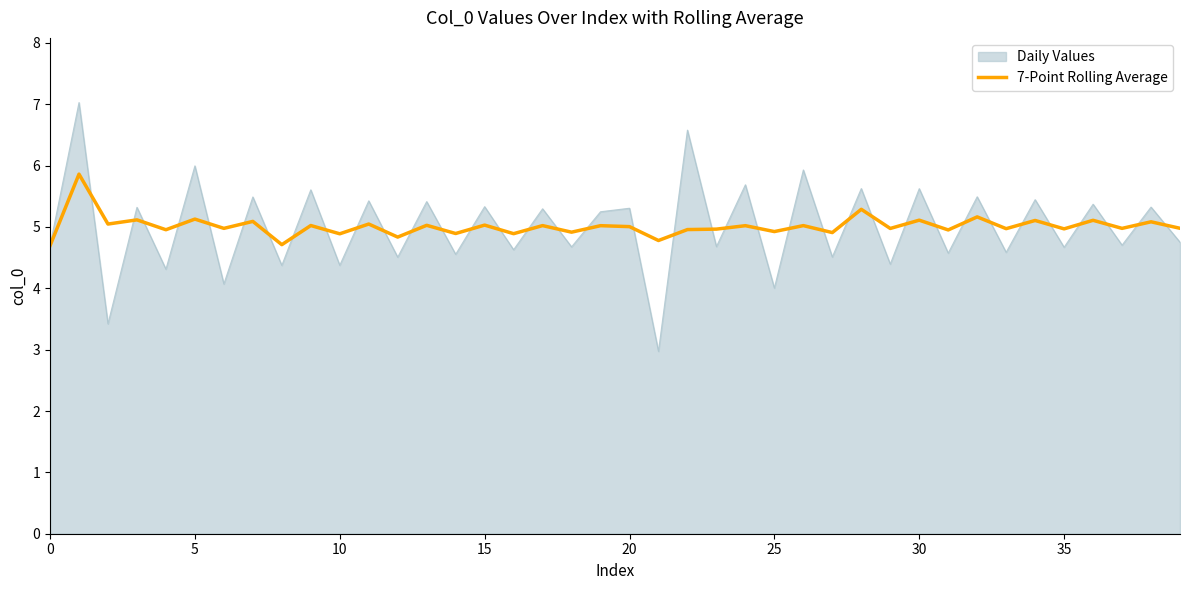

Which series has the widest spread of values?

Daily Values